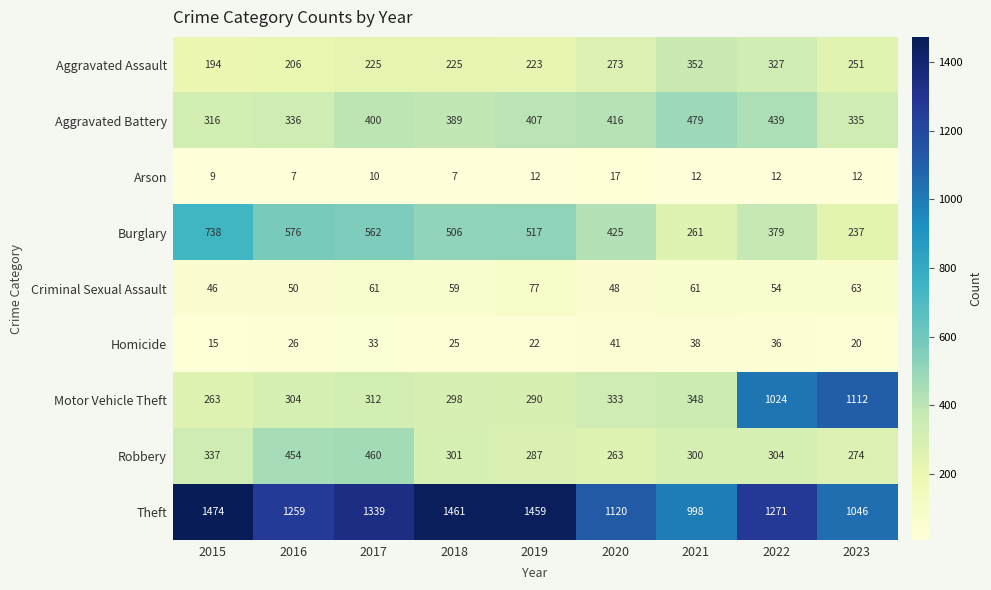

At which label is Homicide closest to 28?

2016